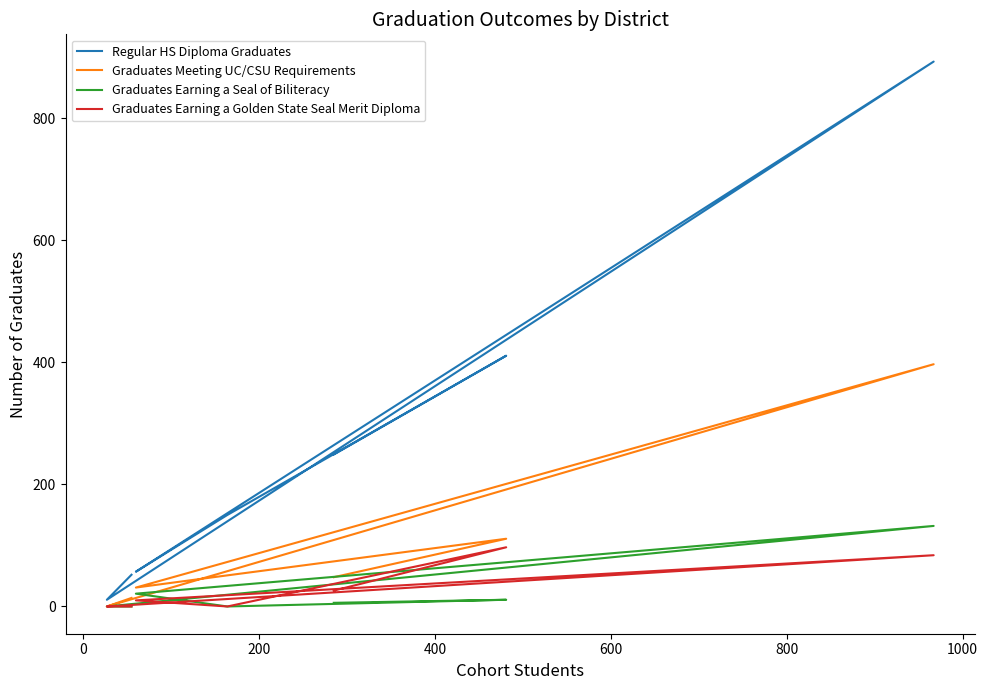

What is the value of the Graduates Meeting UC/CSU Requirements point at the 6th from the left?

111